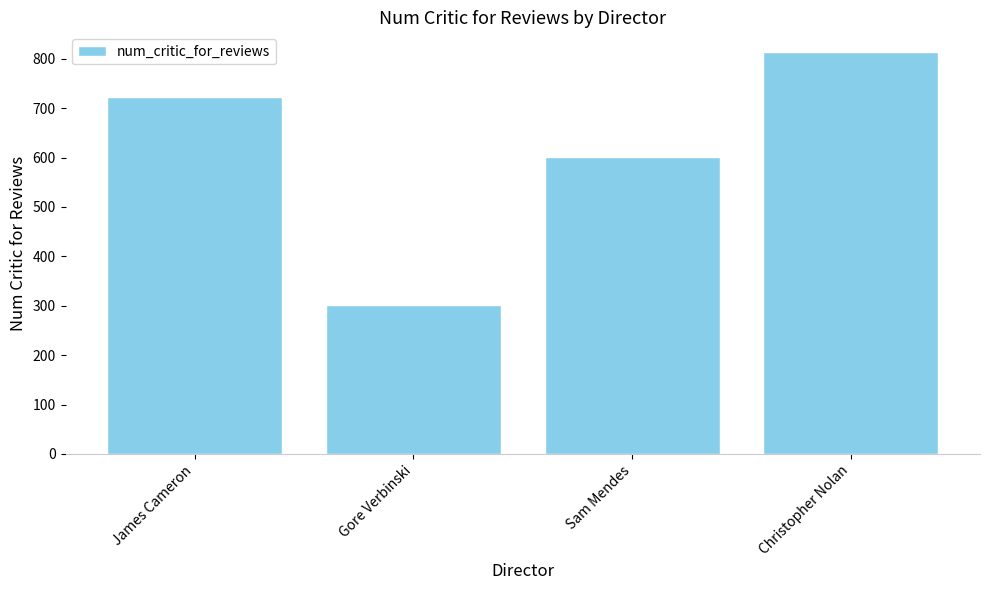

Which has a higher value, Gore Verbinski or Christopher Nolan?

Christopher Nolan